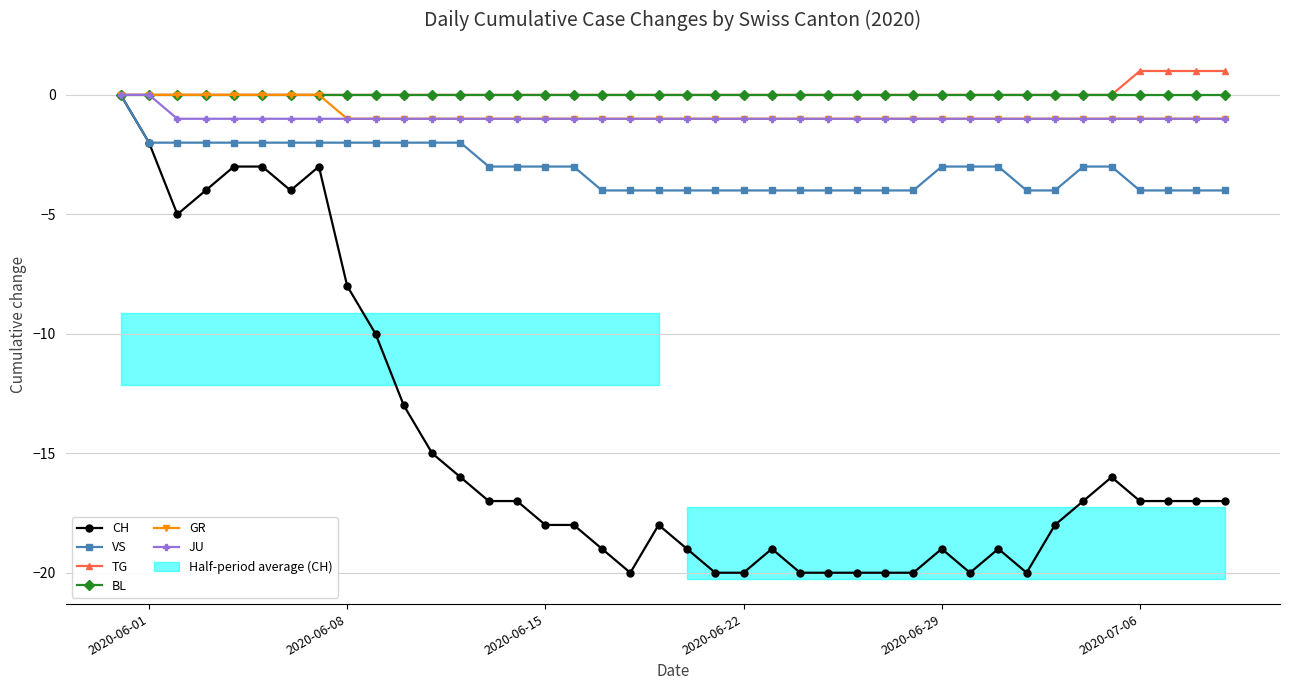

What is the difference between the maximum and minimum values in the JU series?

1